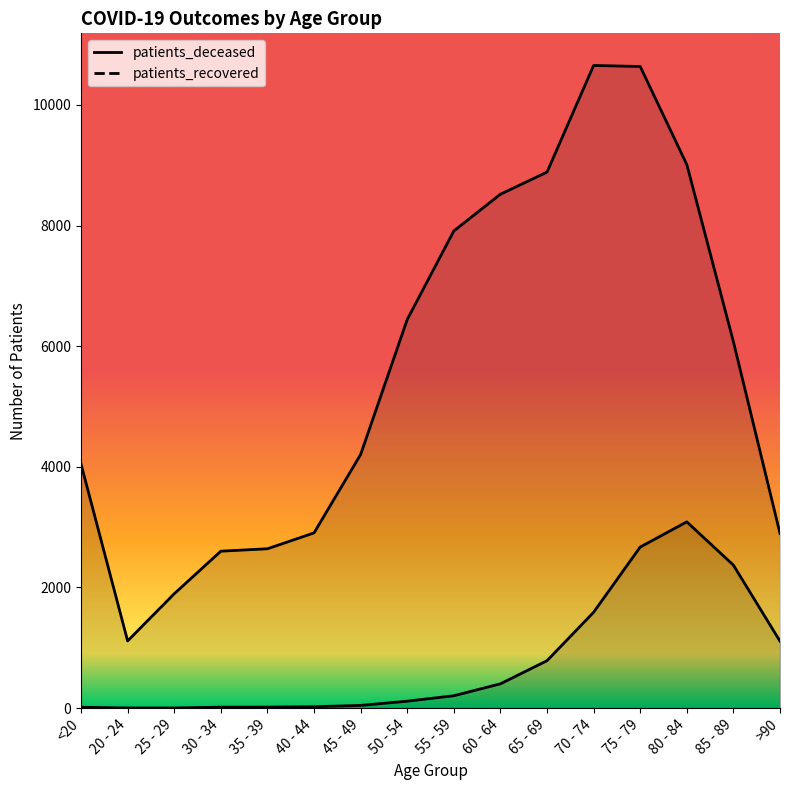

Which series has the largest range (max minus min)?

patients_recovered